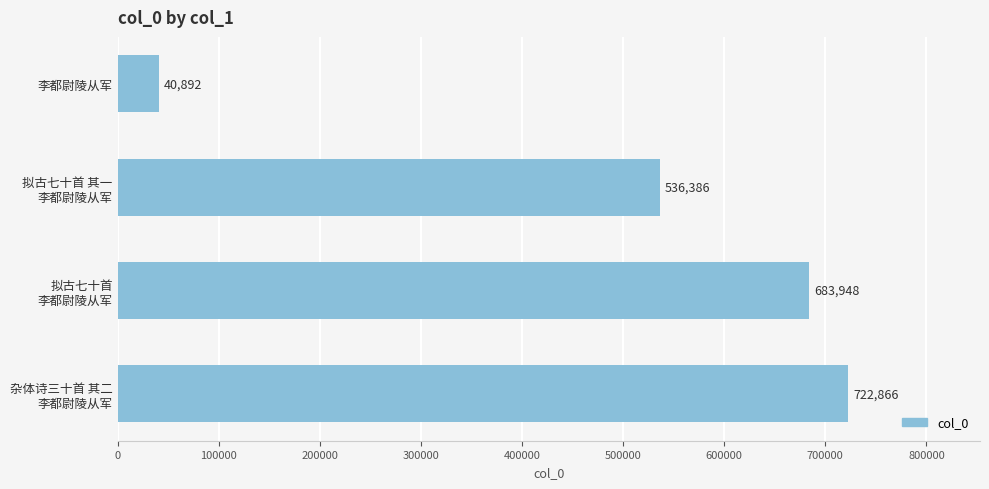

Does the chart contain stacked bars?

No